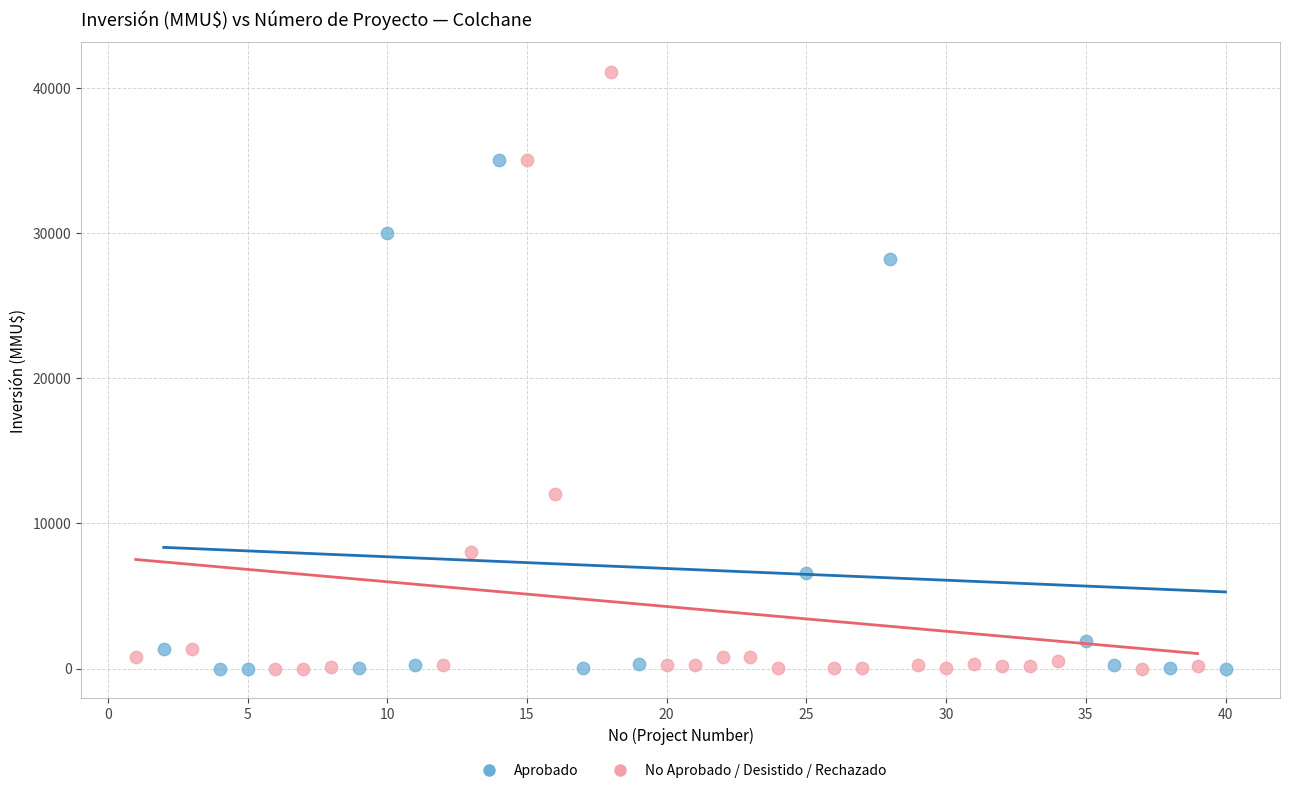

Which series has the widest spread of Y values?

No Aprobado / Desistido / Rechazado